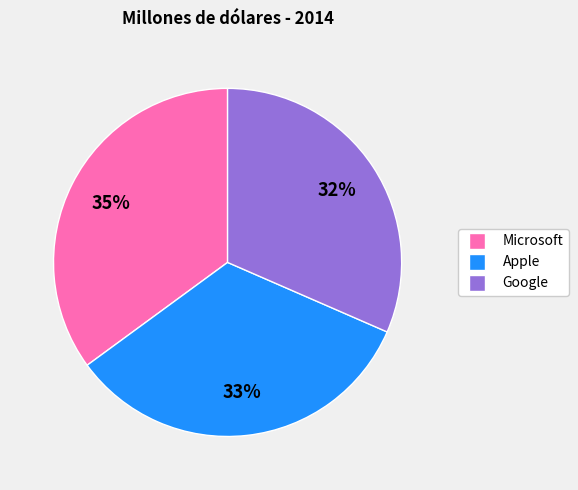

Does any single category account for the majority?

No